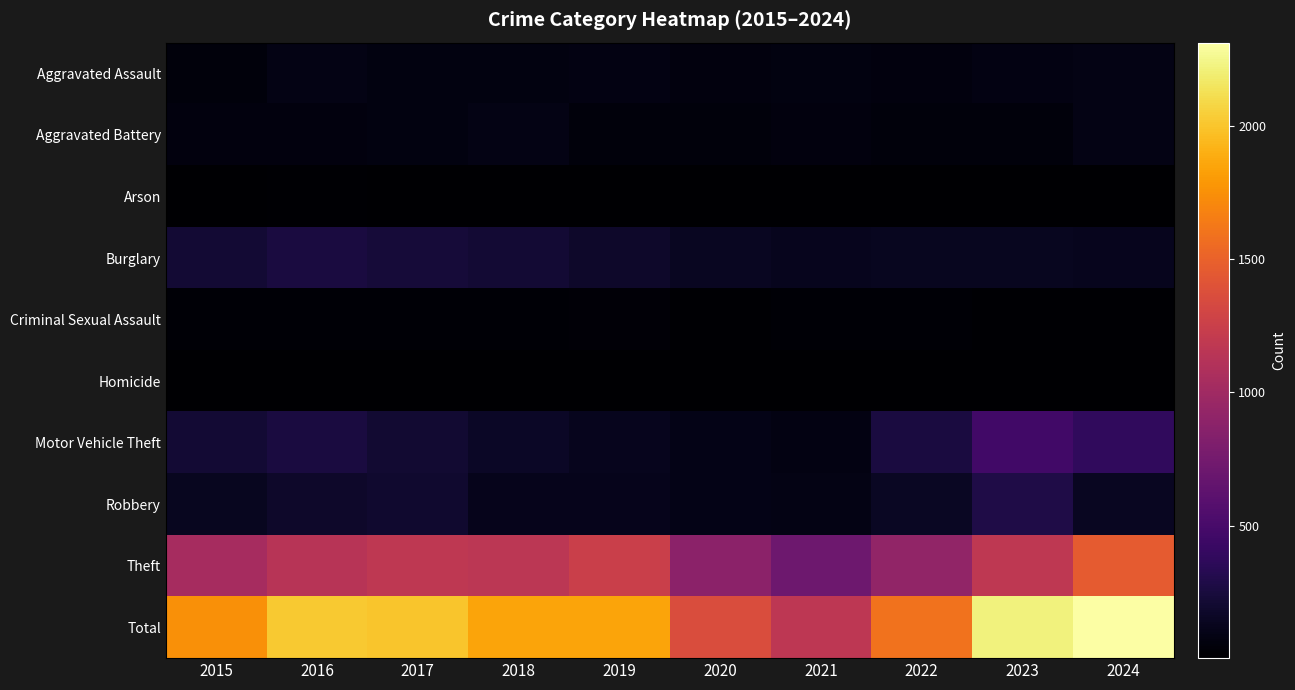

Between 2017 and 2019, which series saw the biggest shift?

Total